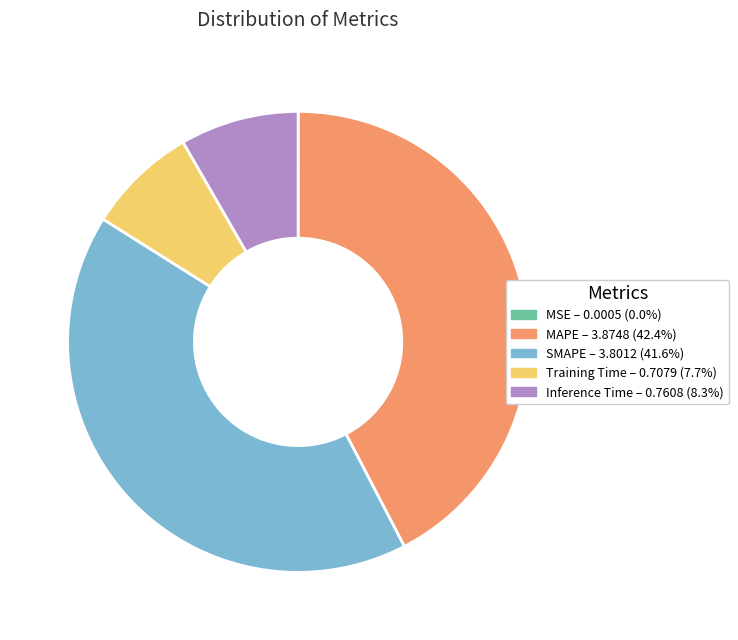

What is the ratio of the value at MAPE to the value at SMAPE?

1.0